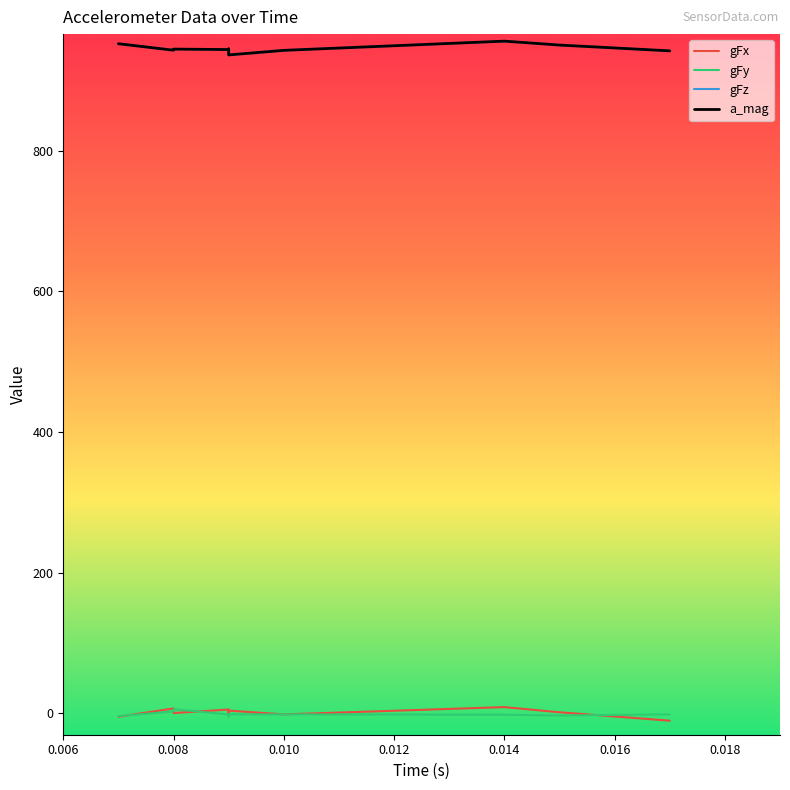

Which series has the largest total across all categories?

a_mag